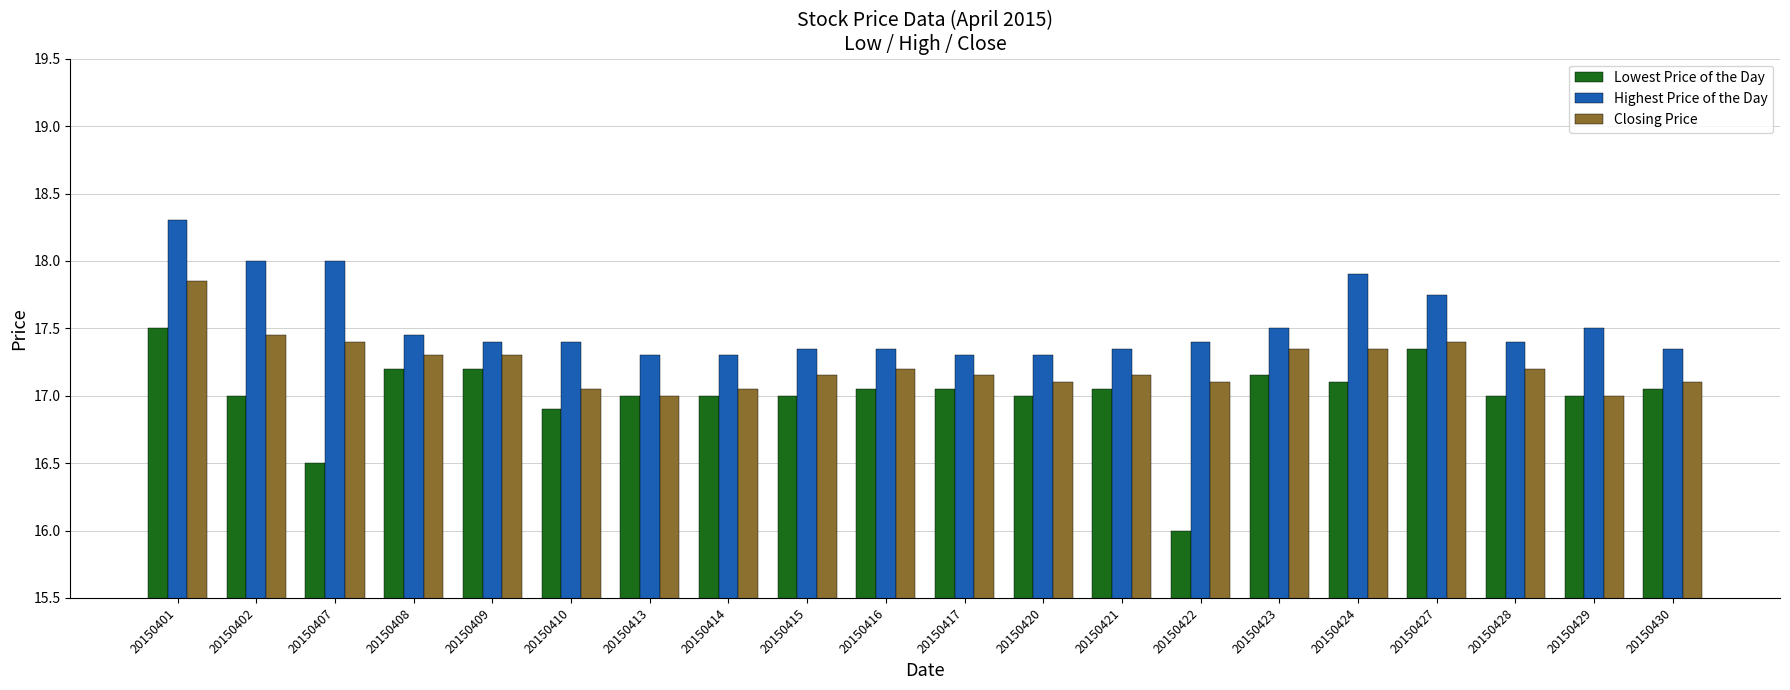

Is it true that Lowest Price of the Day equals 17.1 at 20150417?

True